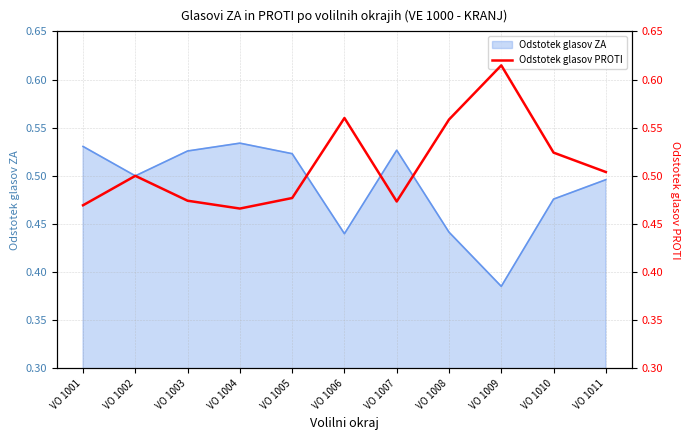

The chart shows a value of 0.3 at VO 1004. True or false?

False